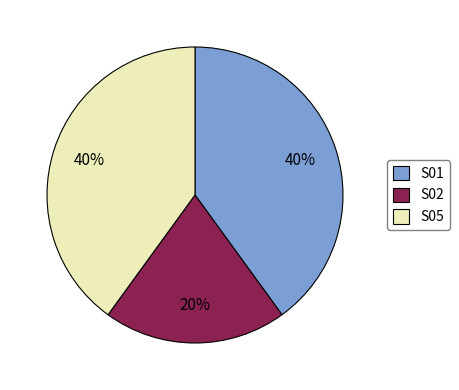

How many slices are in this pie chart?

3